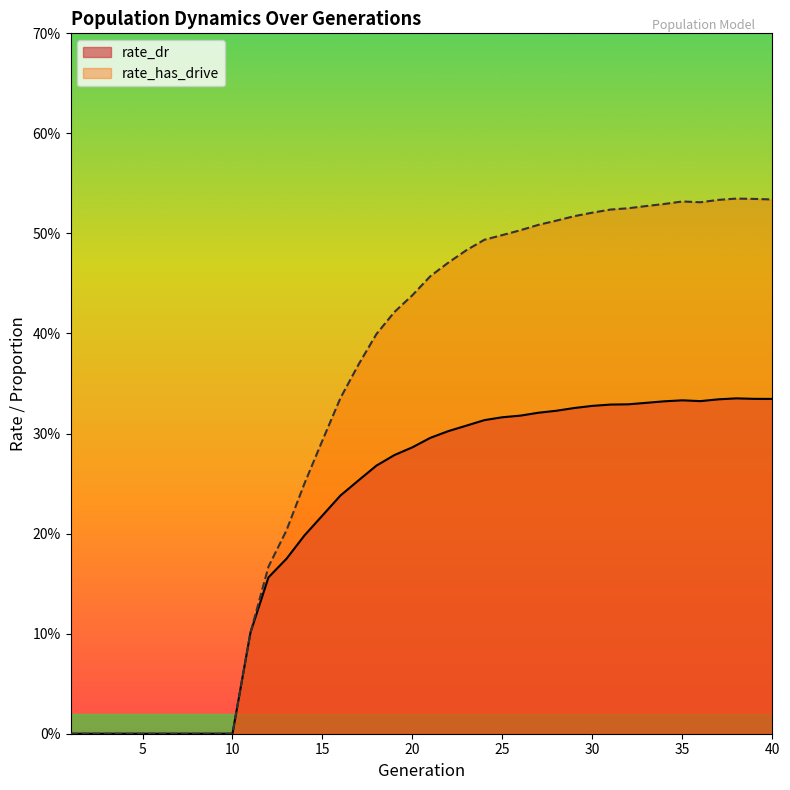

Rank the series by their maximum value, from lowest to highest.

rate_dr, rate_has_drive